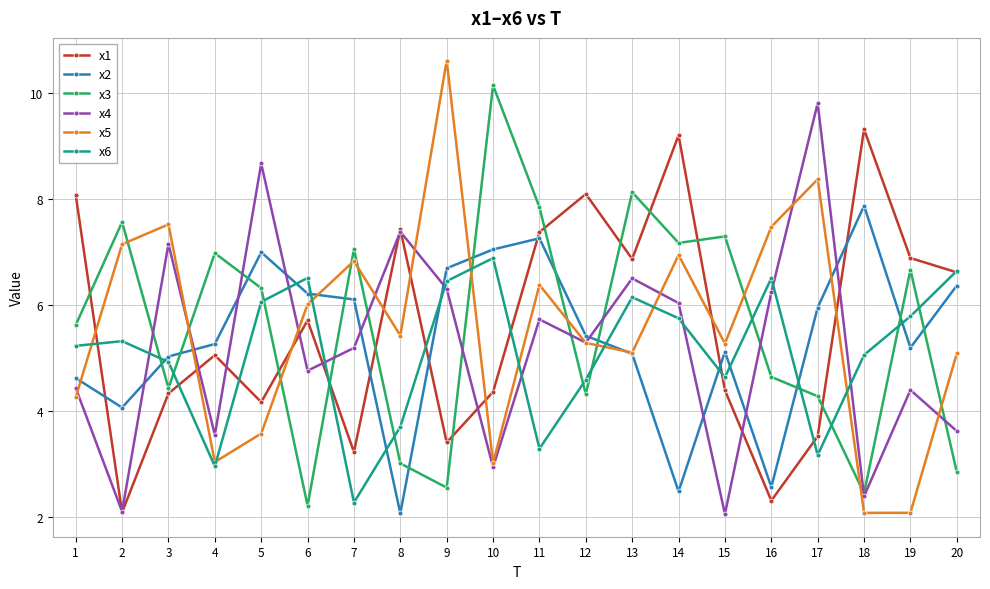

What is the spread (max minus min) of values at 3?

3.2